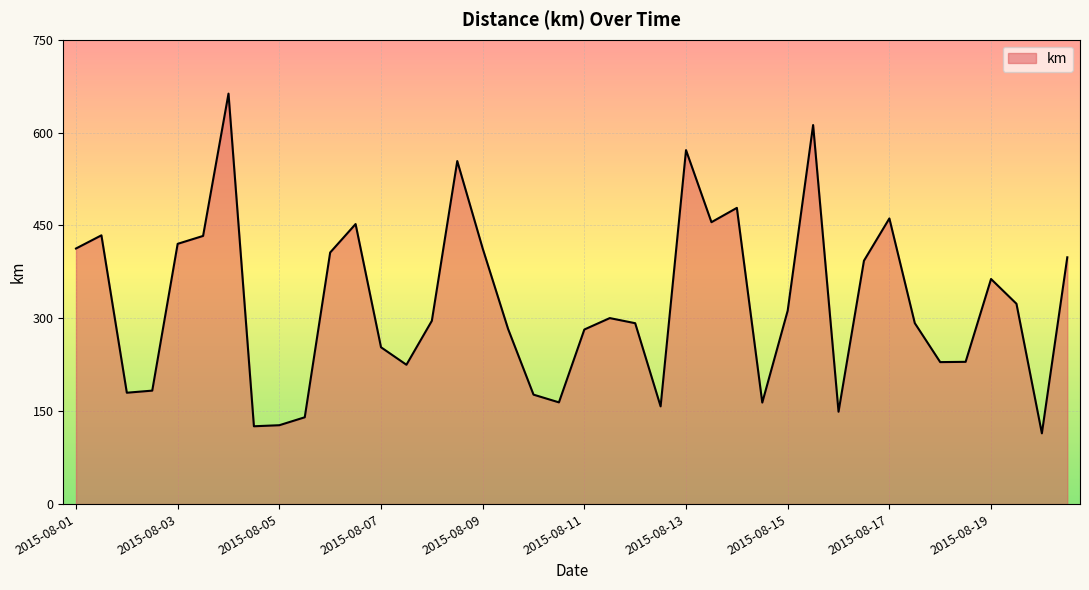

What is the difference between the maximum and minimum values?

548.7